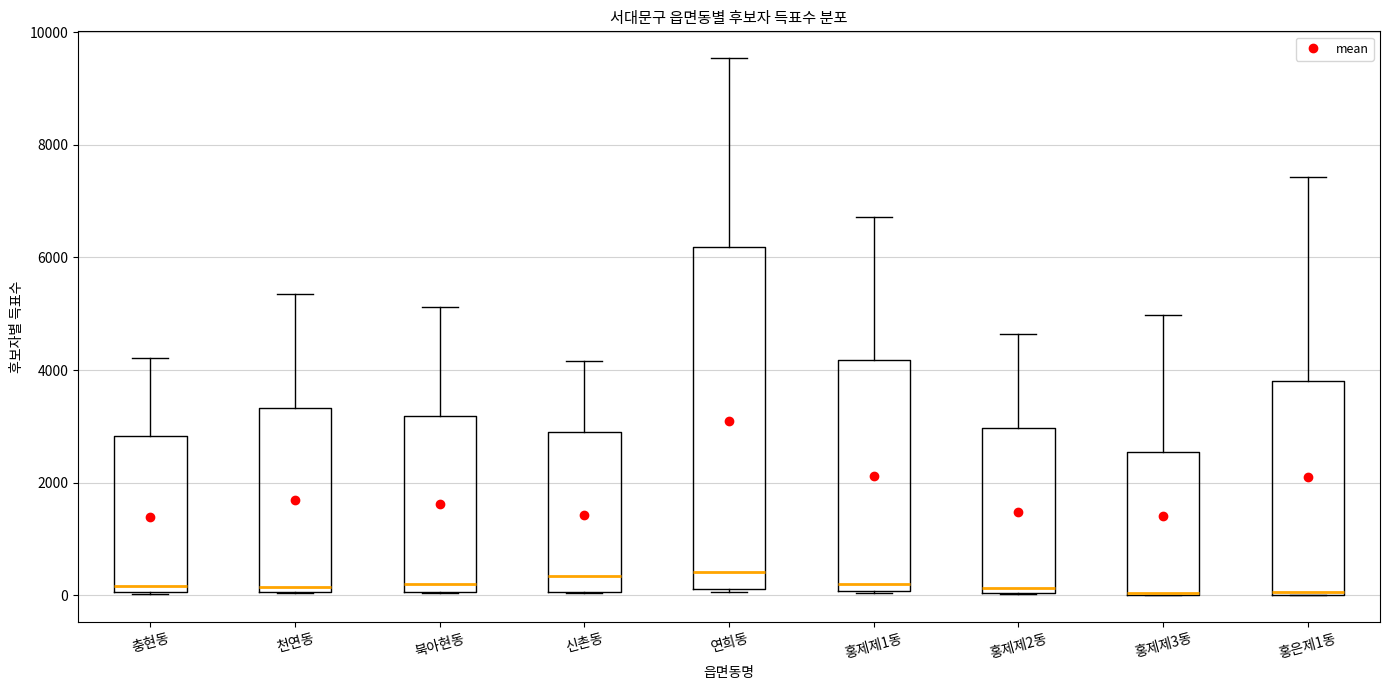

Where does the median line of the box for 북아현동 sit on the y-axis? The values are not printed on the chart, so give them approximately, as read against the axis.

200